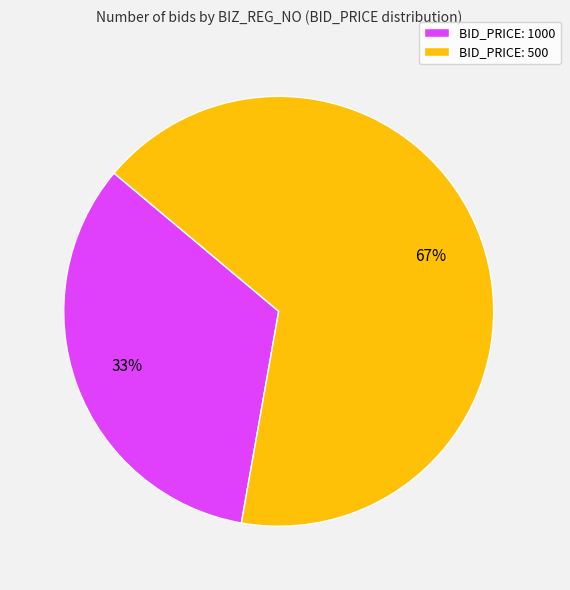

What is the smallest slice in the pie chart?

BID_PRICE: 1000